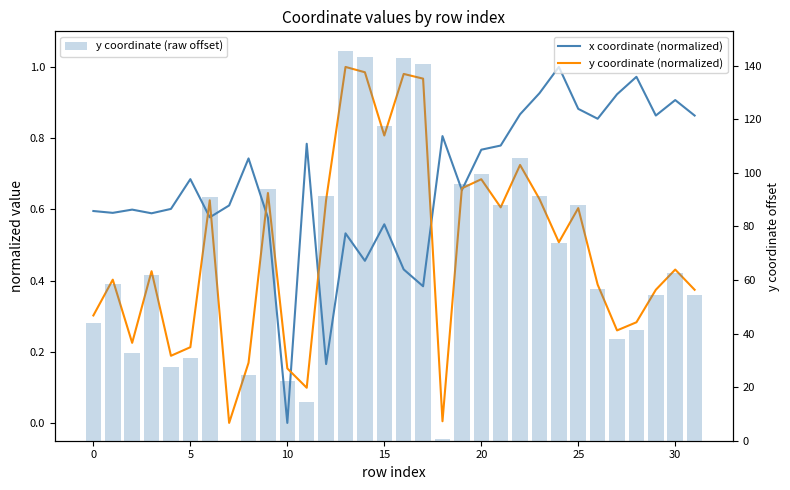

At which category is the sum across all series the highest?

13